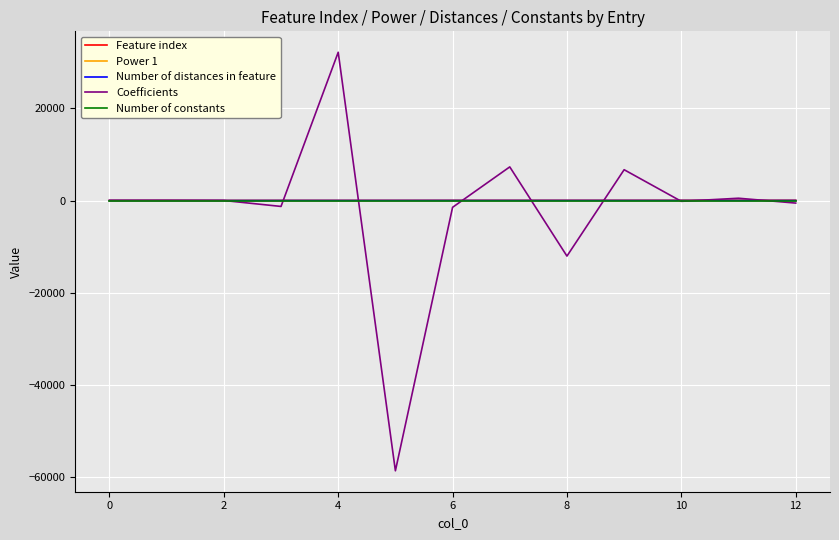

How many categories are shown in the chart?

13